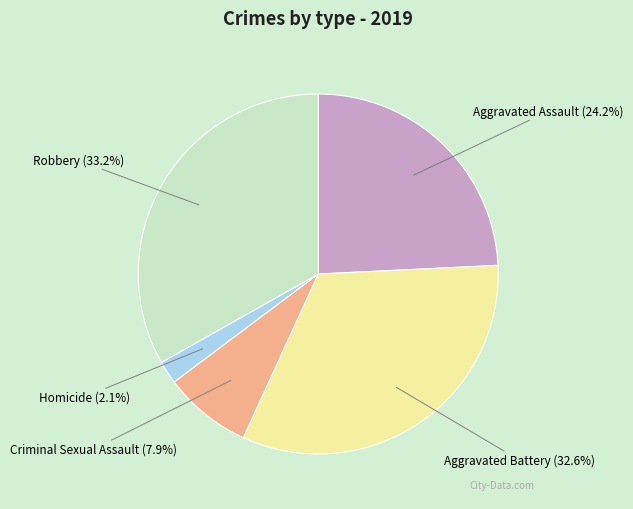

Is there a majority slice in this chart?

No